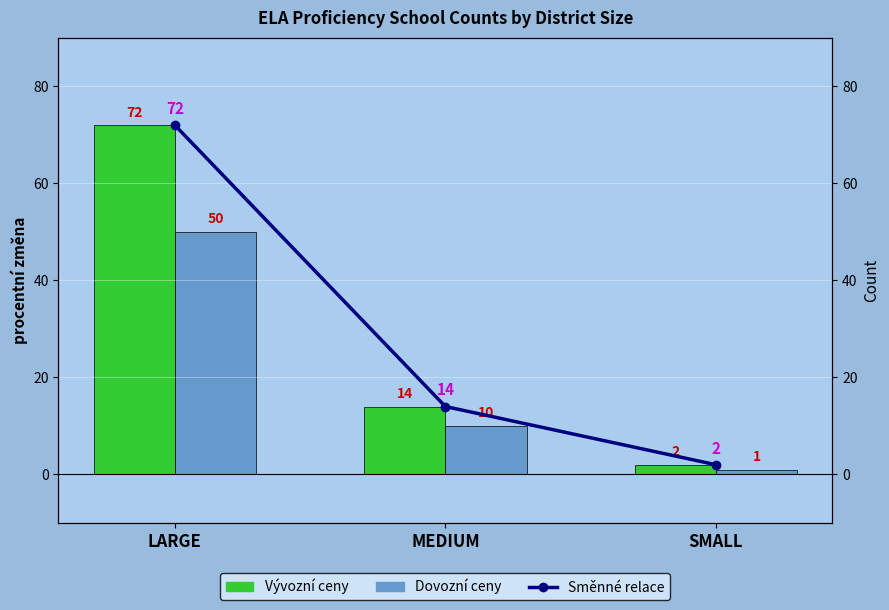

Are the bars horizontal?

No